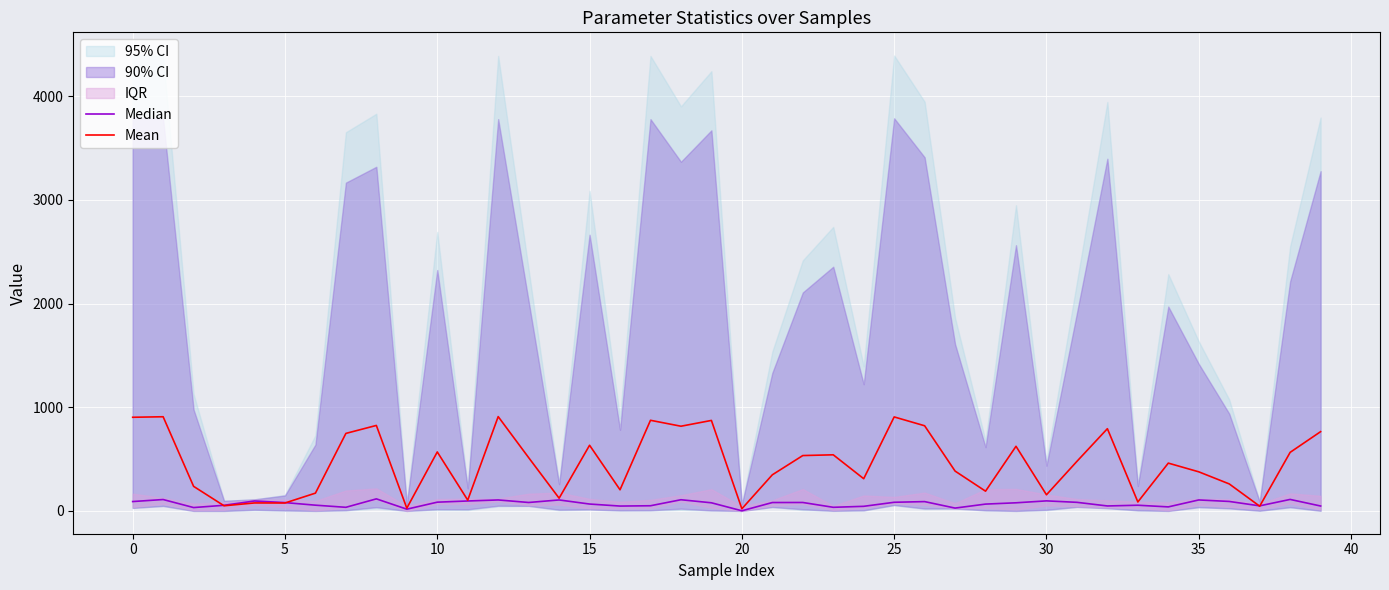

What is the value of the Median point at the 11th from the left?

84.5